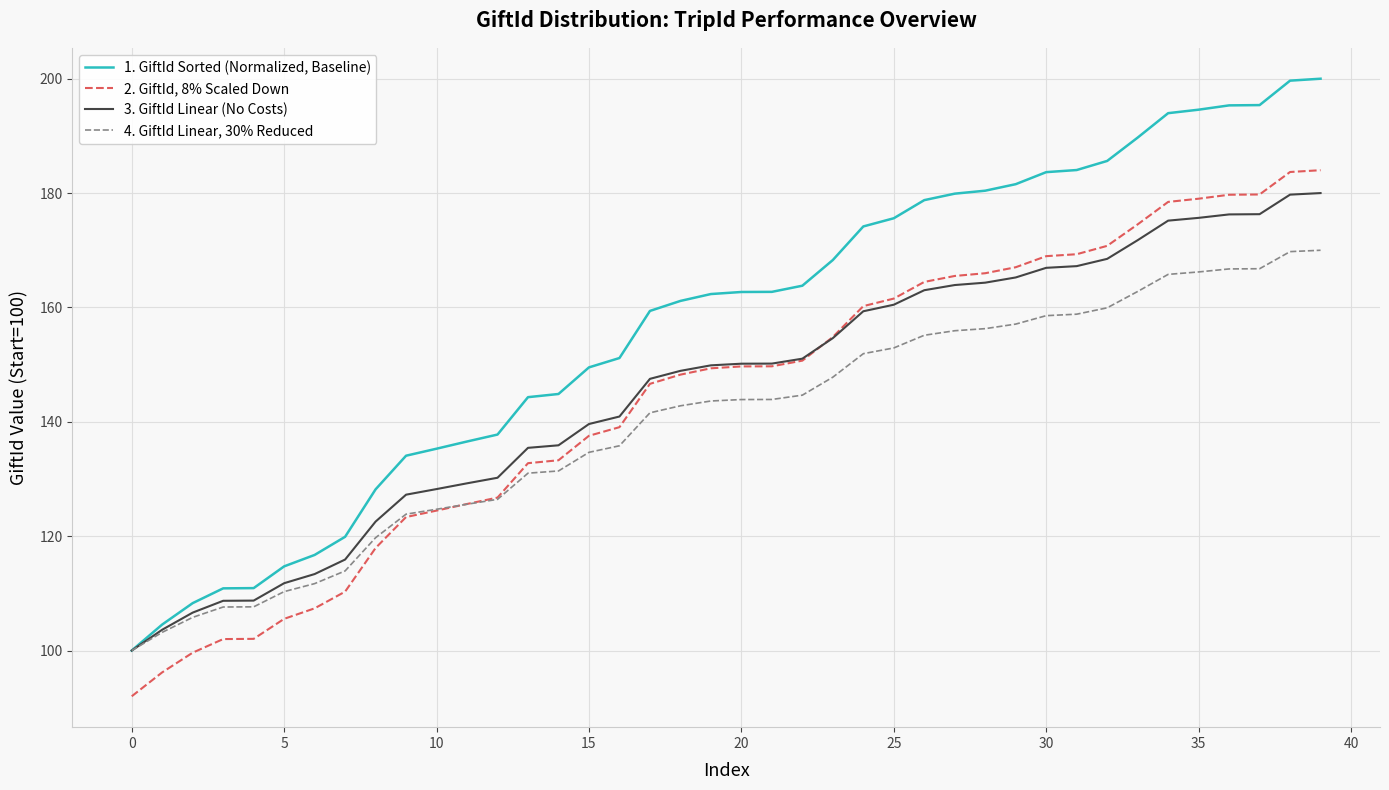

Does the chart display data point markers on the line(s)?

No